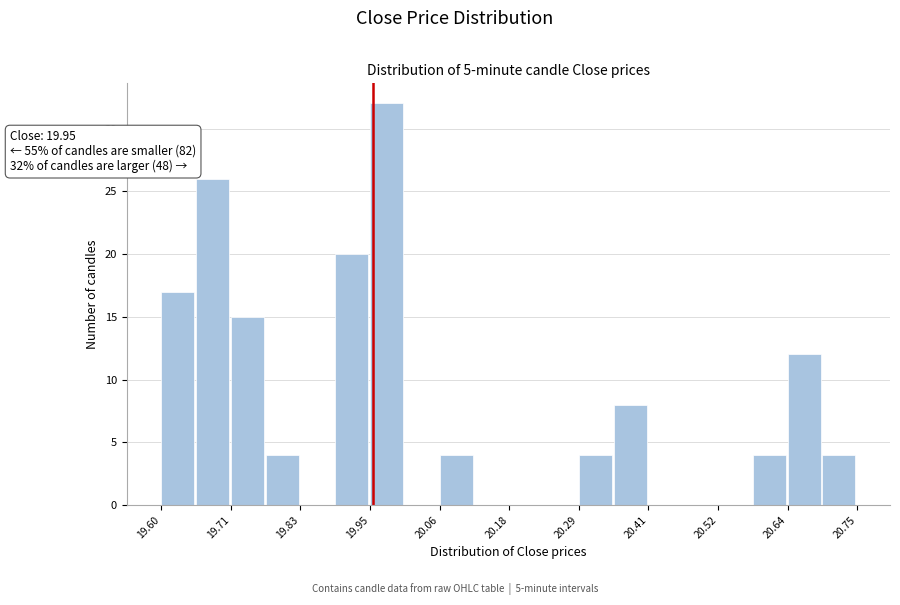

Around what value on the x-axis is the tallest bar? Give the approximate position of its centre, as read against the axis.

19.98